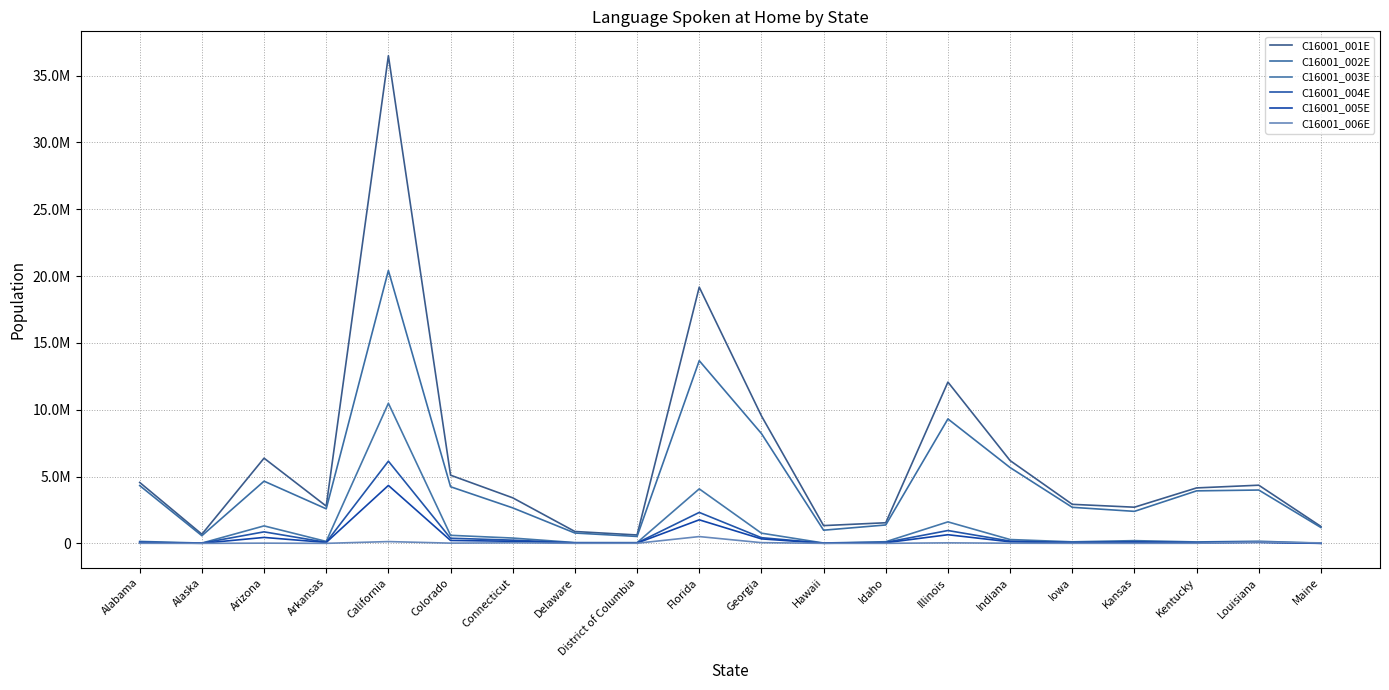

Is this an area chart (filled region under the line)?

No